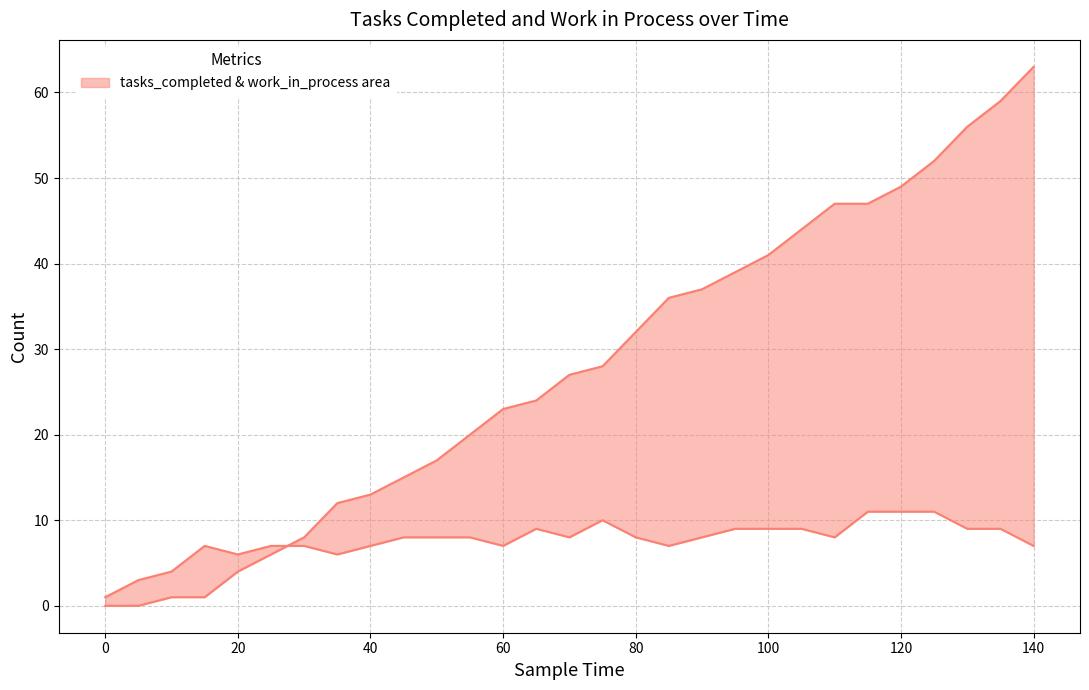

Rank the series by their average value, from lowest to highest.

work_in_process, tasks_completed